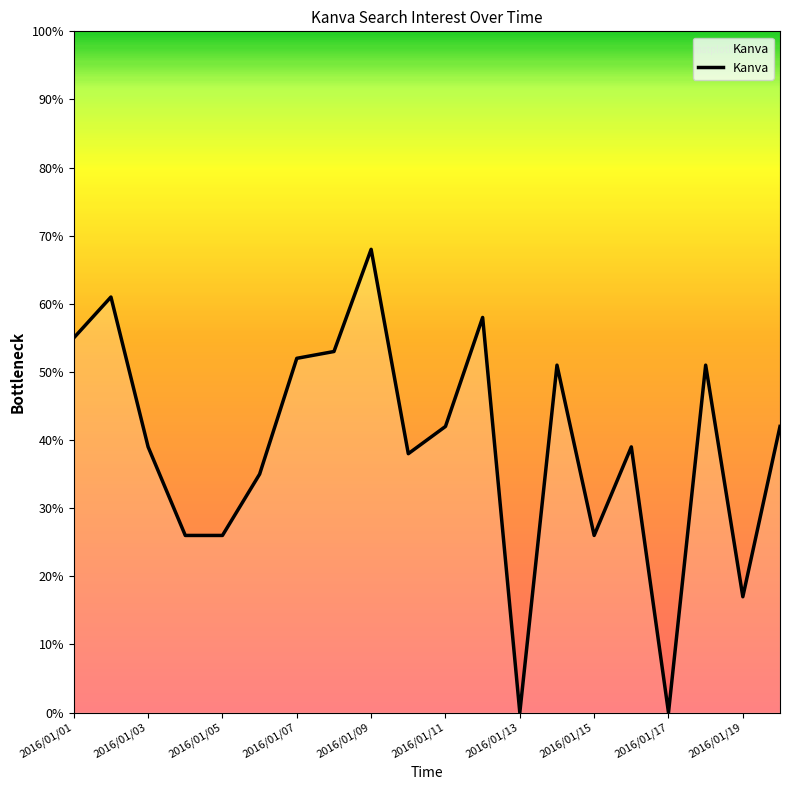

What is the difference between the maximum and minimum values?

68